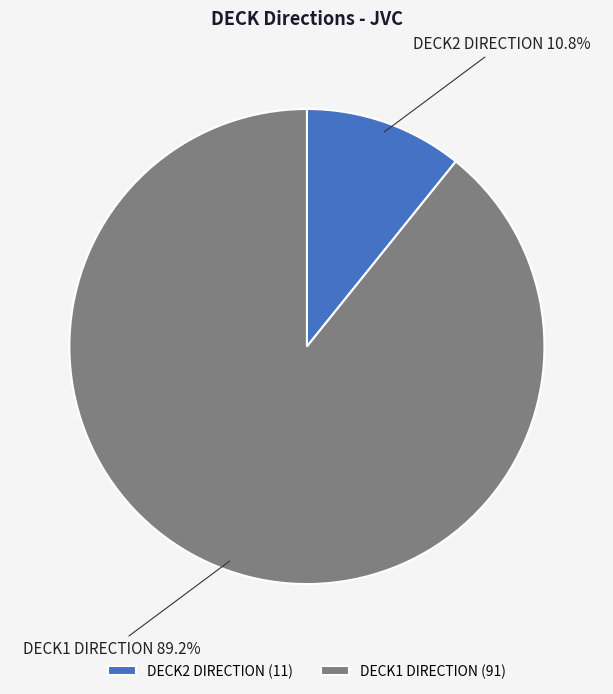

Between DECK1 DIRECTION (91) and DECK2 DIRECTION (11), which is larger?

DECK1 DIRECTION (91)